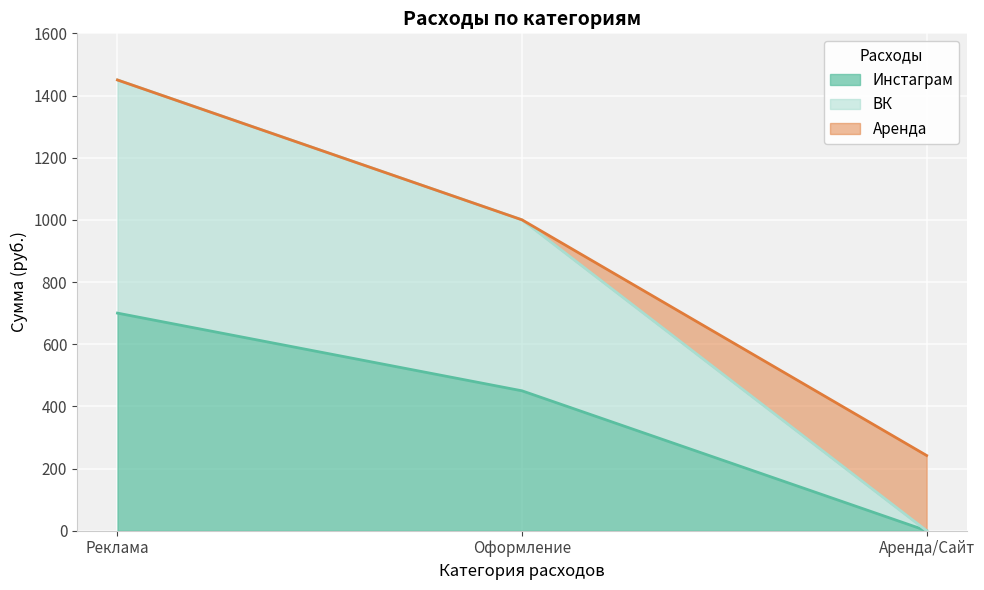

Which category has the lowest value in the Инстаграм series?

Аренда/Сайт